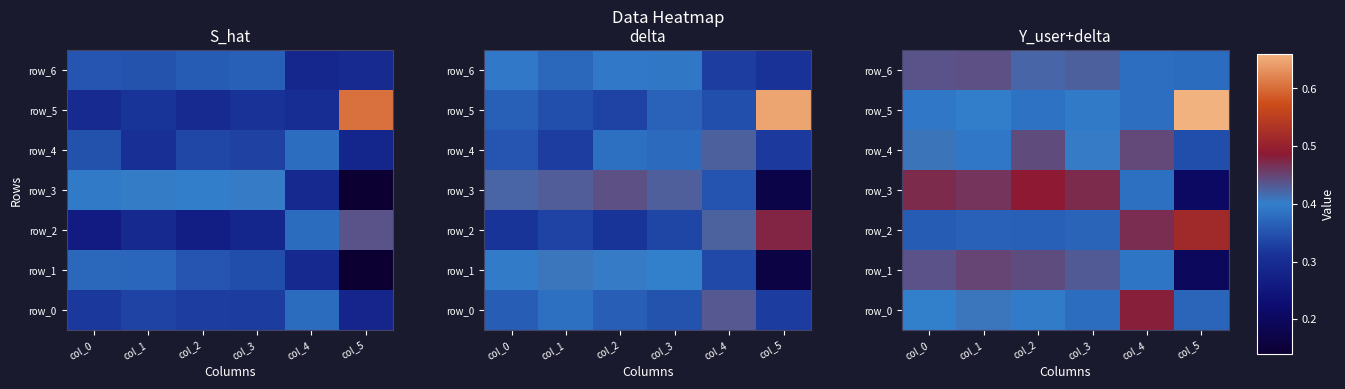

Which has a higher value, col_3 or col_5?

col_3